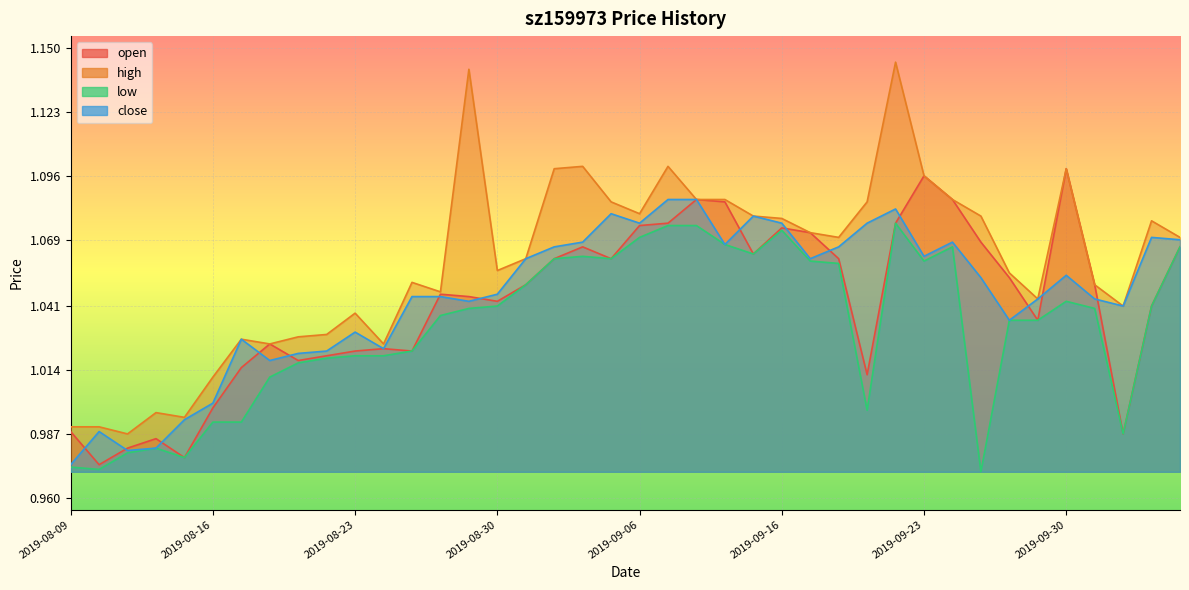

What position from the left is 2019-09-27?

35